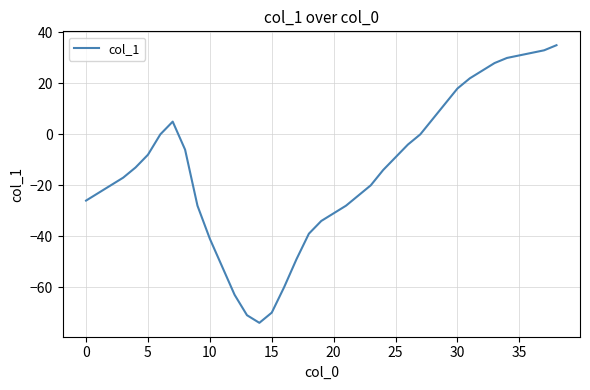

What is the maximum value shown in the chart?

35